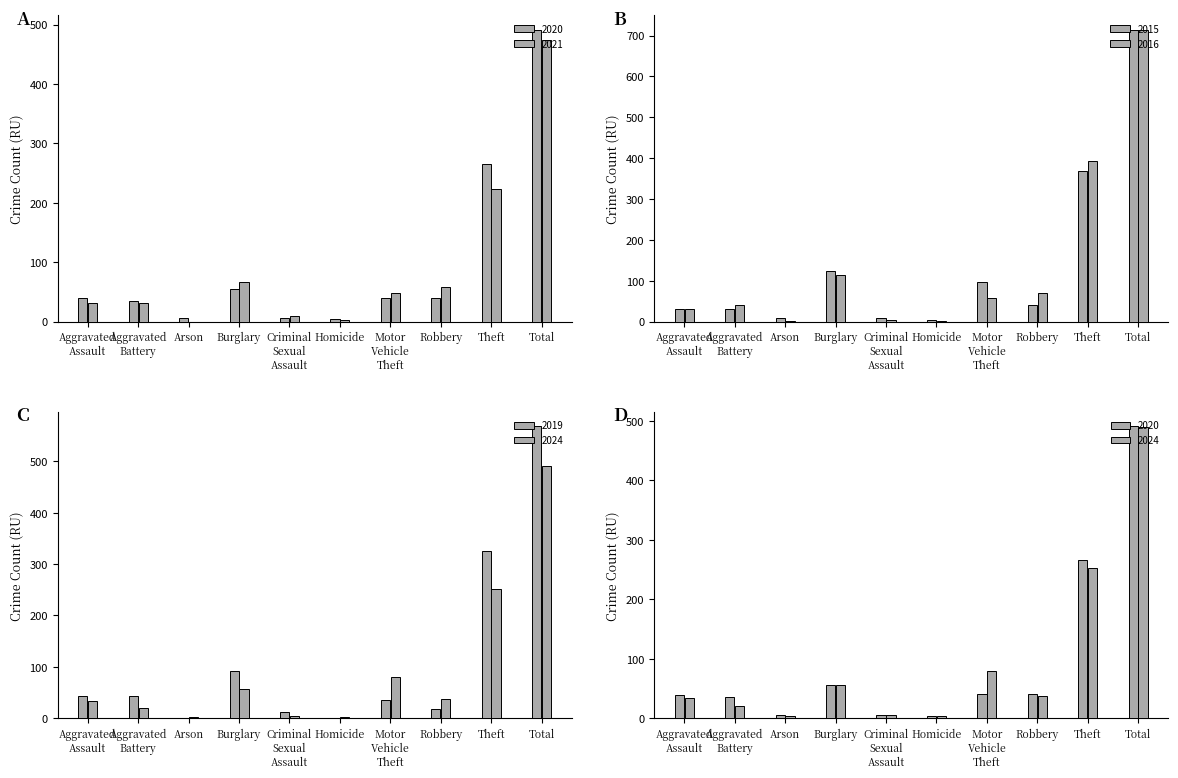

What is the label of the 4th bar from the left?

Burglary